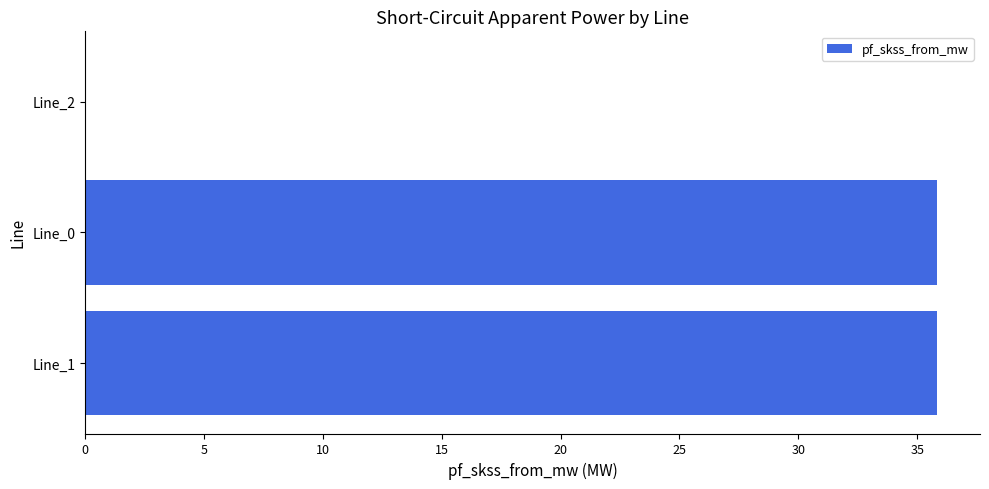

What is the sum of the values at Line_0 and Line_1?

71.7